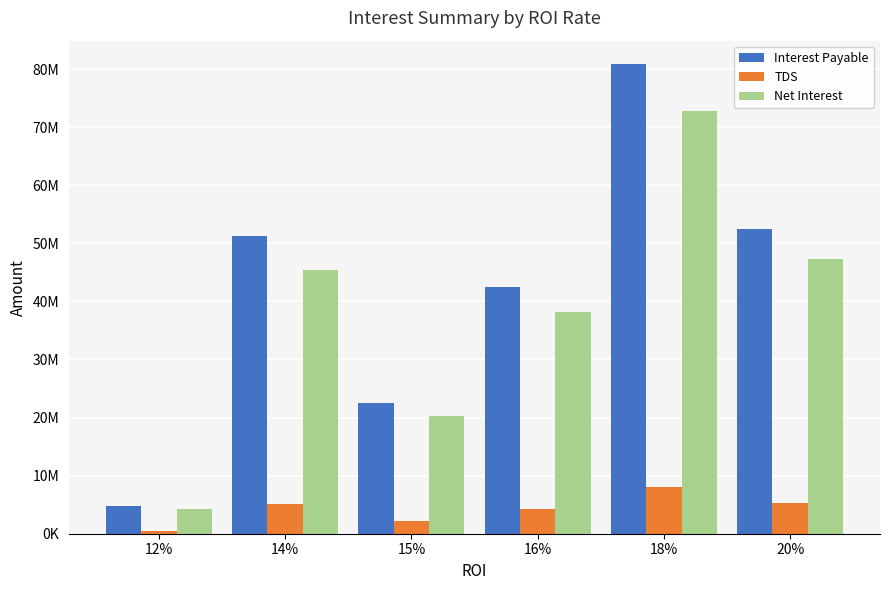

At which category is the sum across all series the highest?

18%